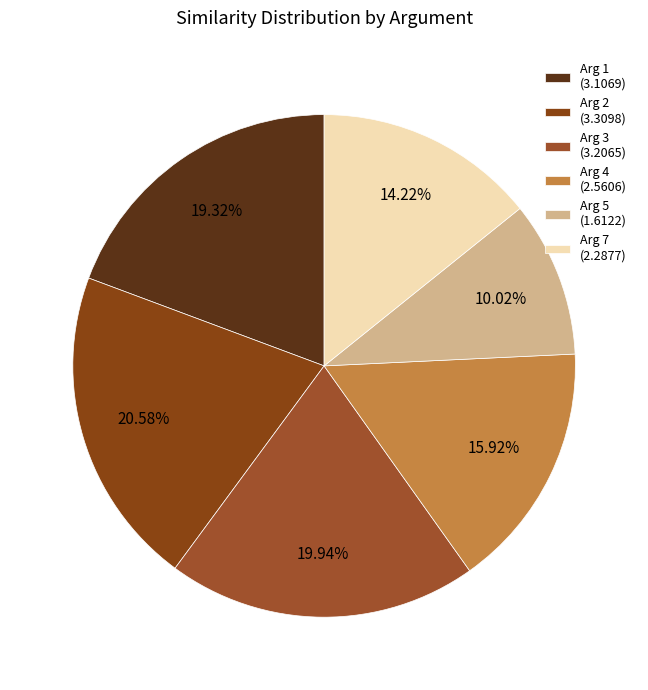

Is there any slice that represents more than half of the pie?

No